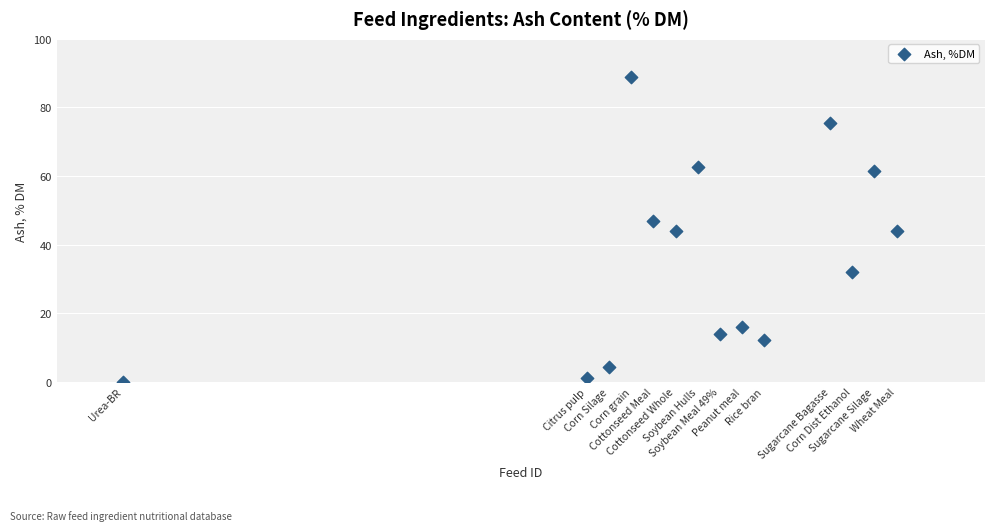

What is the range of X values (max minus min)?

35.0